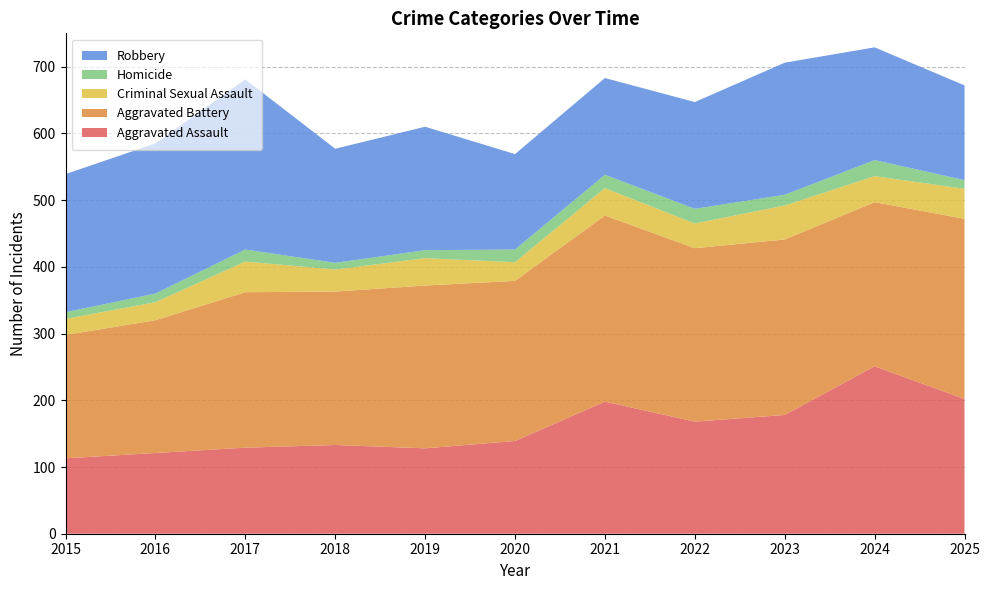

Reading left to right, list all the values displayed in this chart.

Aggravated Assault: 113	121	129	133	128	139	198	168	178	251	202
Aggravated Battery: 185	199	233	230	244	240	279	260	263	246	270
Criminal Sexual Assault: 24	27	46	33	41	28	41	37	51	39	45
Homicide: 10	13	18	10	12	19	20	22	16	24	13
Robbery: 207	225	255	171	185	143	145	160	198	169	142